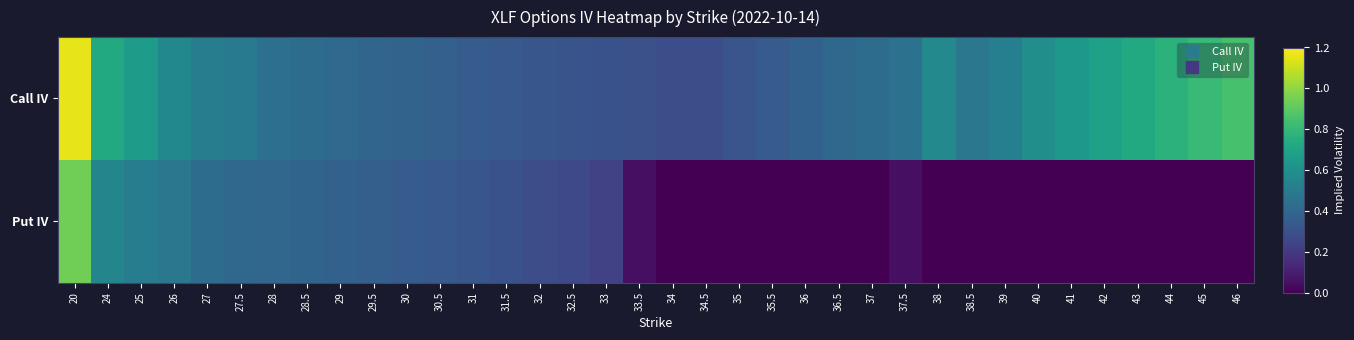

Reading left to right, what are all the values shown in this chart?

Call IV: 20=1.2	24=0.7	25=0.7	26=0.6	27=0.5	27.5=0.5	28=0.4	28.5=0.4	29=0.4	29.5=0.4	30=0.4	30.5=0.4	31=0.3	31.5=0.3	32=0.3	32.5=0.3	33=0.3	33.5=0.3	34=0.3	34.5=0.3	35=0.3	35.5=0.3	36=0.4	36.5=0.4	37=0.4	37.5=0.5	38=0.6	38.5=0.5	39=0.5	40=0.6	41=0.6	42=0.7	43=0.7	44=0.8	45=0.8	46=0.9
Put IV: 20=0.9	24=0.6	25=0.5	26=0.5	27=0.4	27.5=0.4	28=0.4	28.5=0.4	29=0.4	29.5=0.4	30=0.3	30.5=0.3	31=0.3	31.5=0.3	32=0.3	32.5=0.3	33=0.2	33.5=0.1	34=0.0	34.5=0.0	35=0.0	35.5=0.0	36=0.0	36.5=0.0	37=0.0	37.5=0.1	38=0.0	38.5=0.0	39=0.0	40=0.0	41=0.0	42=0.0	43=0.0	44=0.0	45=0.0	46=0.0